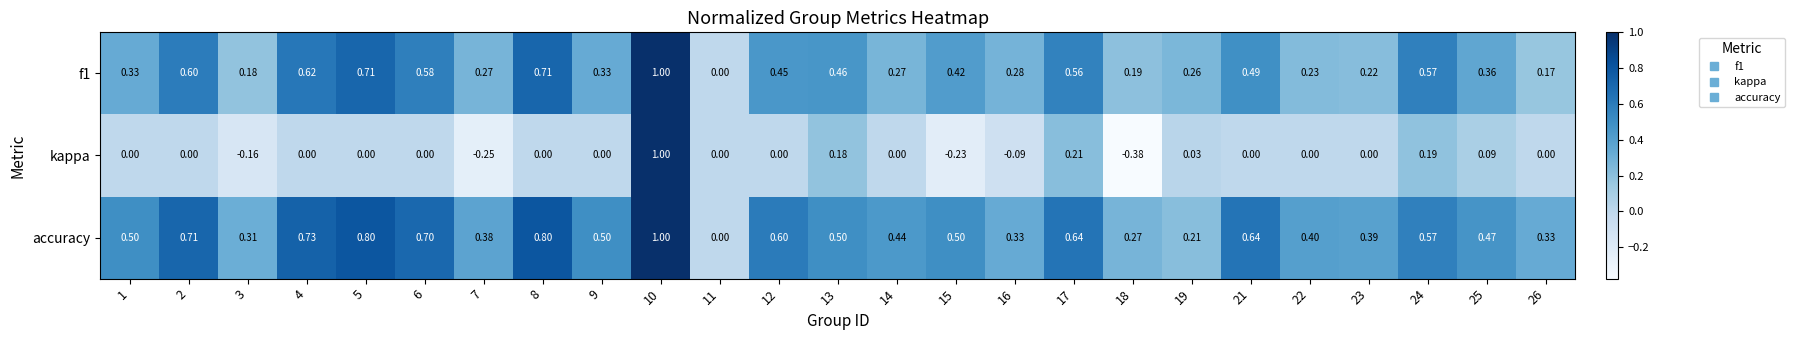

Which series has the largest total across all categories?

accuracy